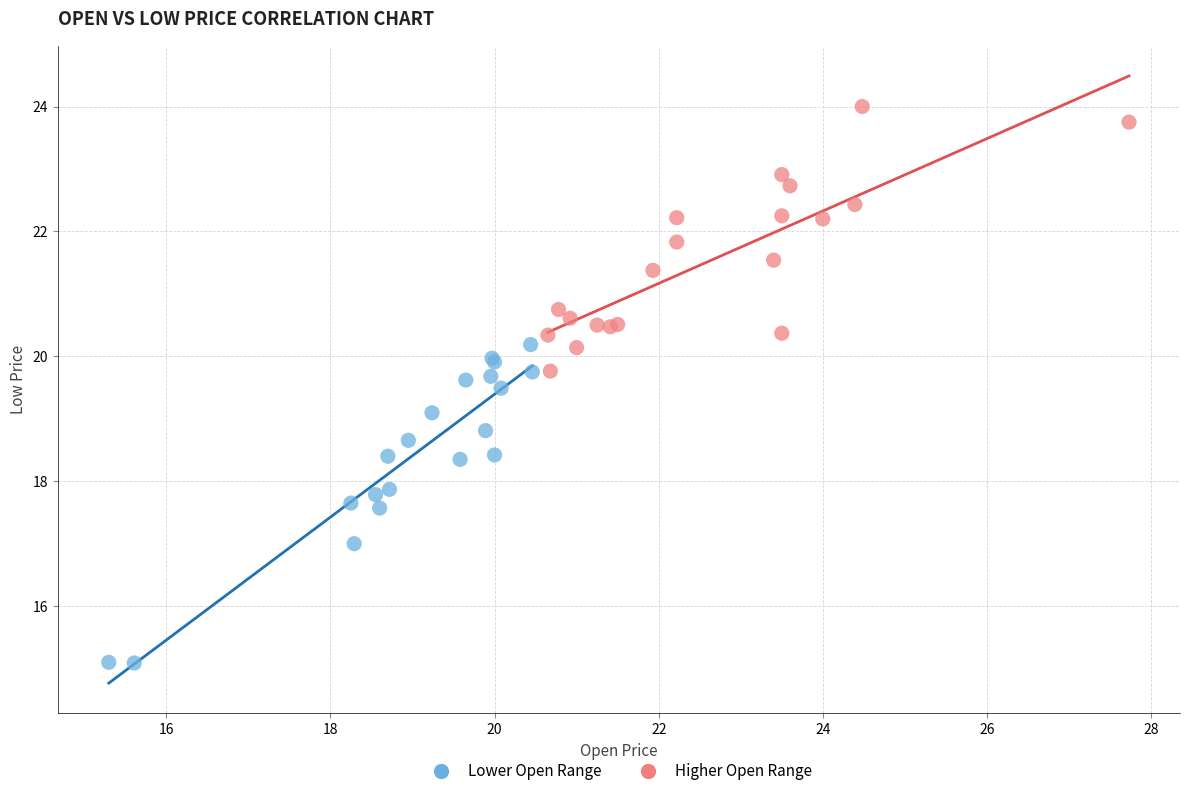

Which series contains the highest Y value?

Higher Open Range